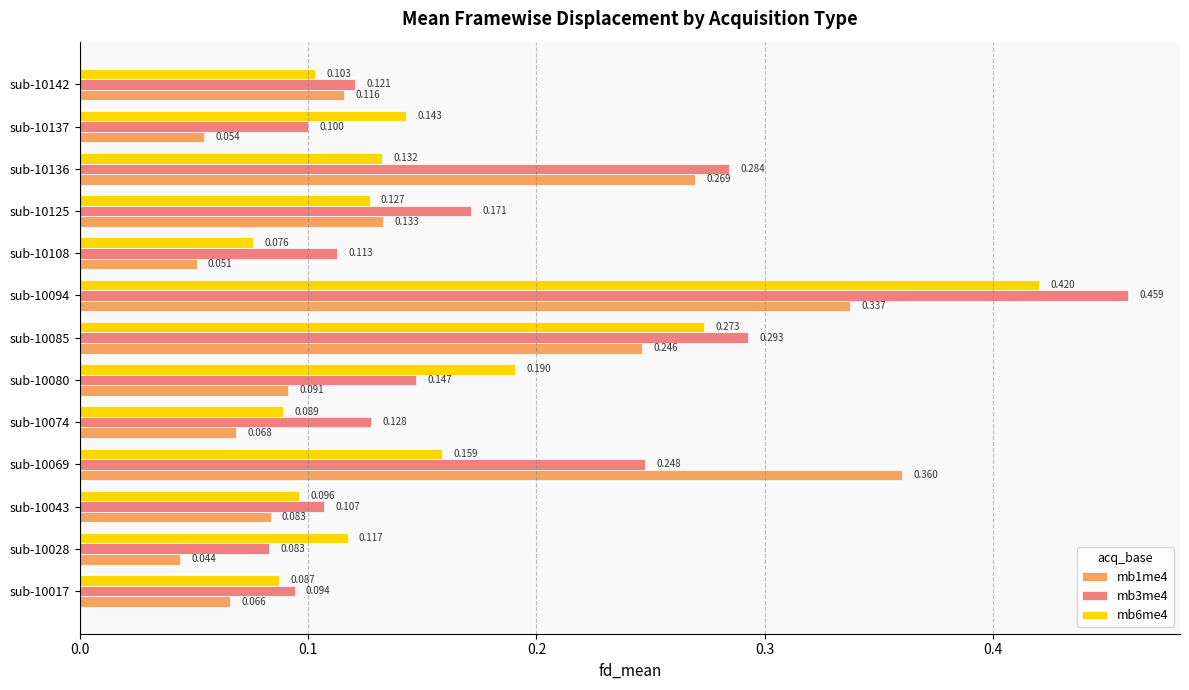

Is the value of mb1me4 at sub-10108 greater than the value of mb6me4 at sub-10085?

No